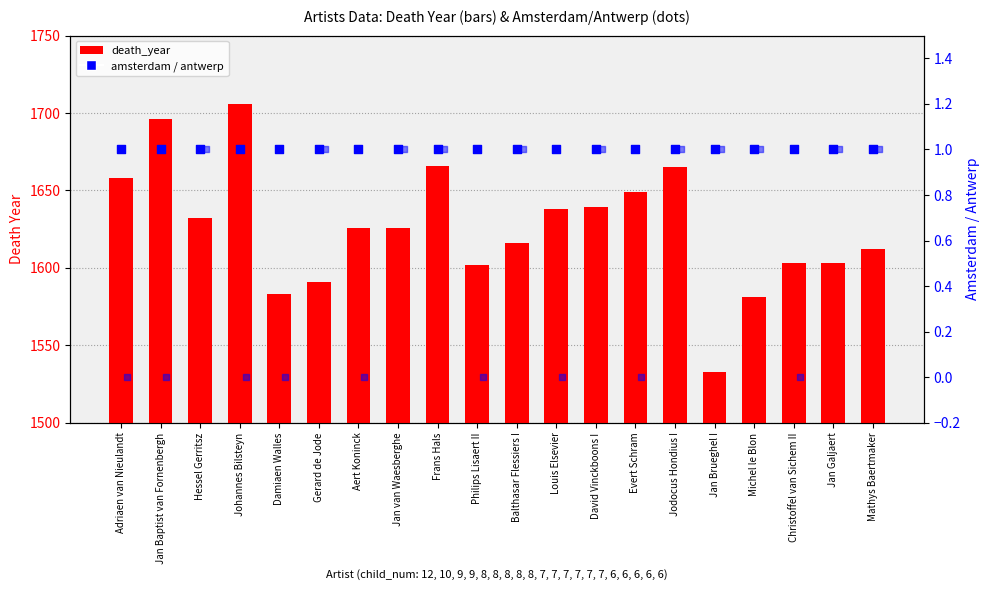

At how many categories does at least one series exceed 1381?

20